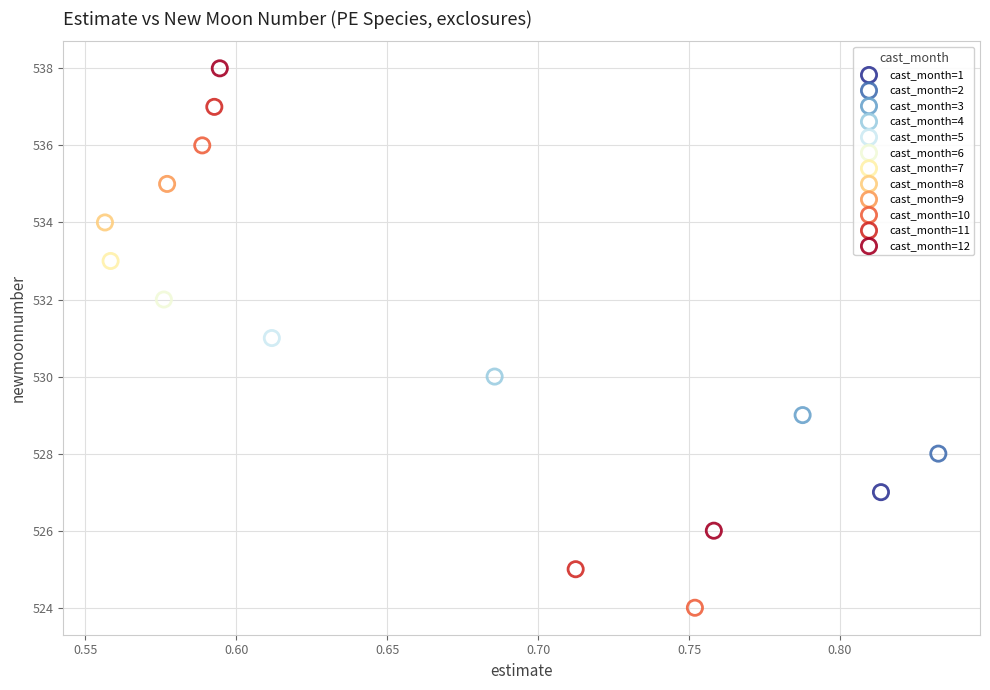

What are all the series names shown in the legend?

cast_month=1, cast_month=2, cast_month=3, cast_month=4, cast_month=5, cast_month=6, cast_month=7, cast_month=8, cast_month=9, cast_month=10, cast_month=11, cast_month=12